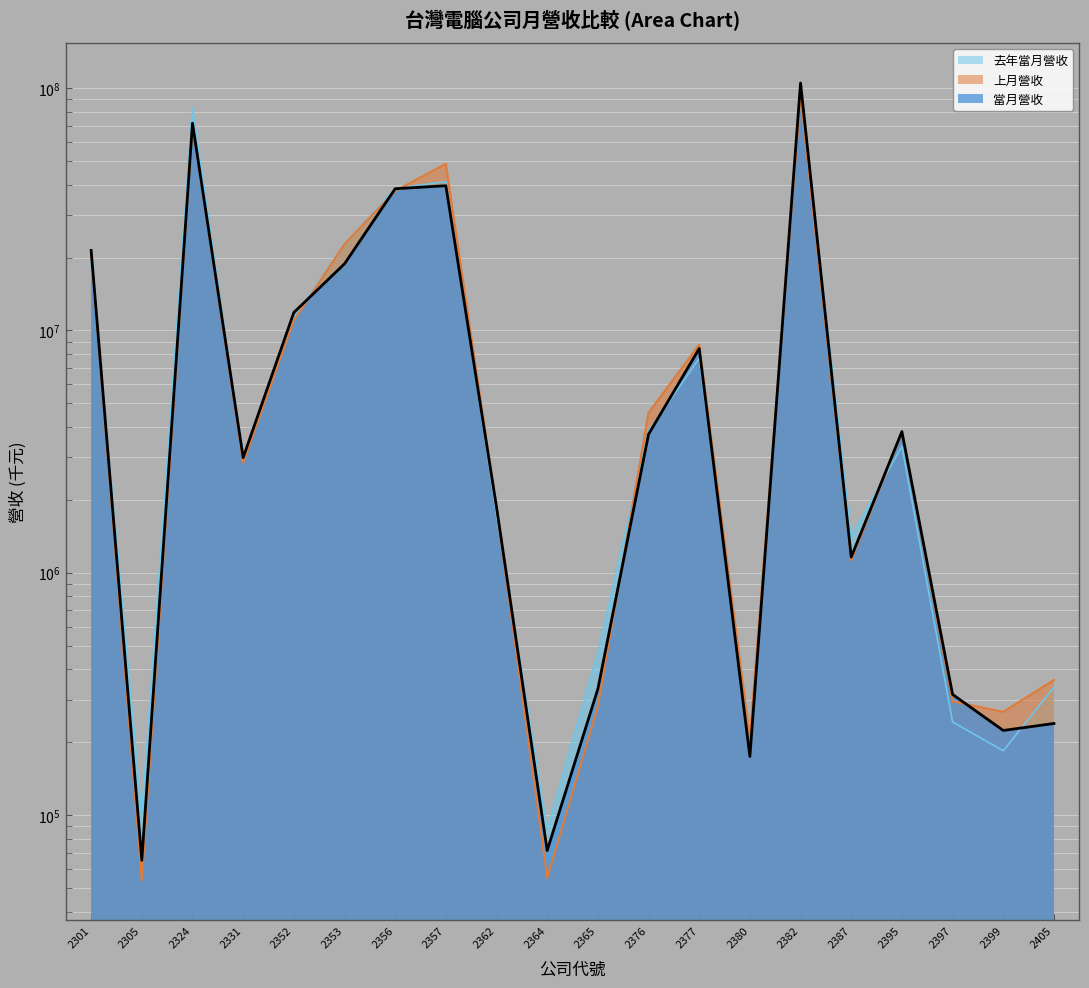

After their last crossing, which series has the higher values: 上月營收 or 去年當月營收?

上月營收